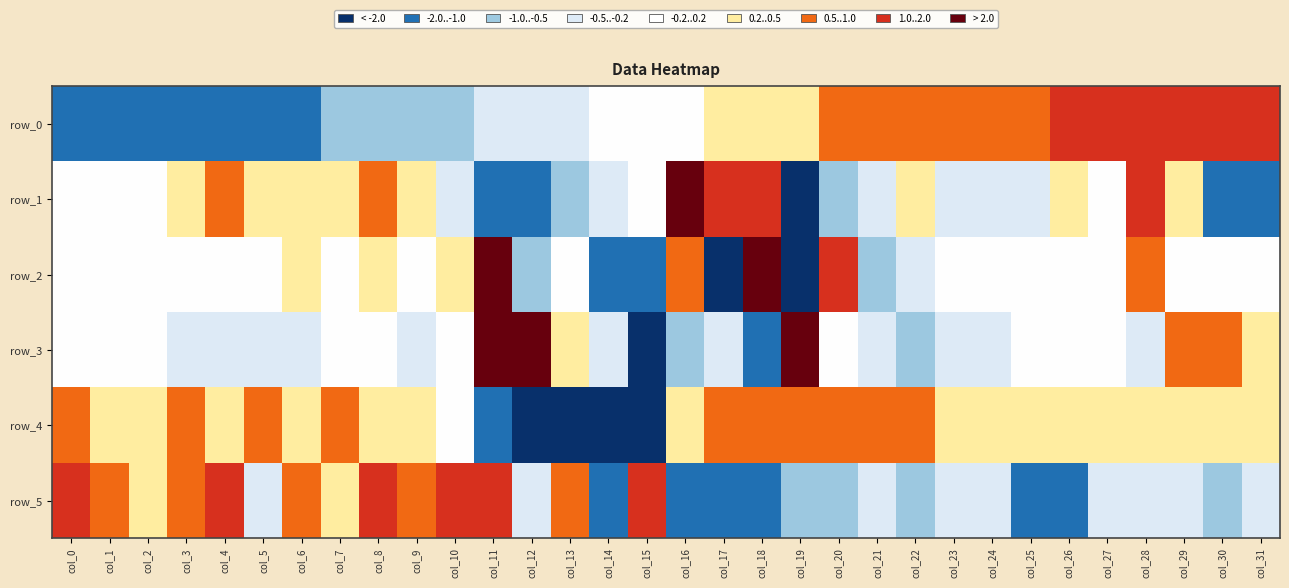

The row_1 series shows -2.7 at col_19. True or false?

True